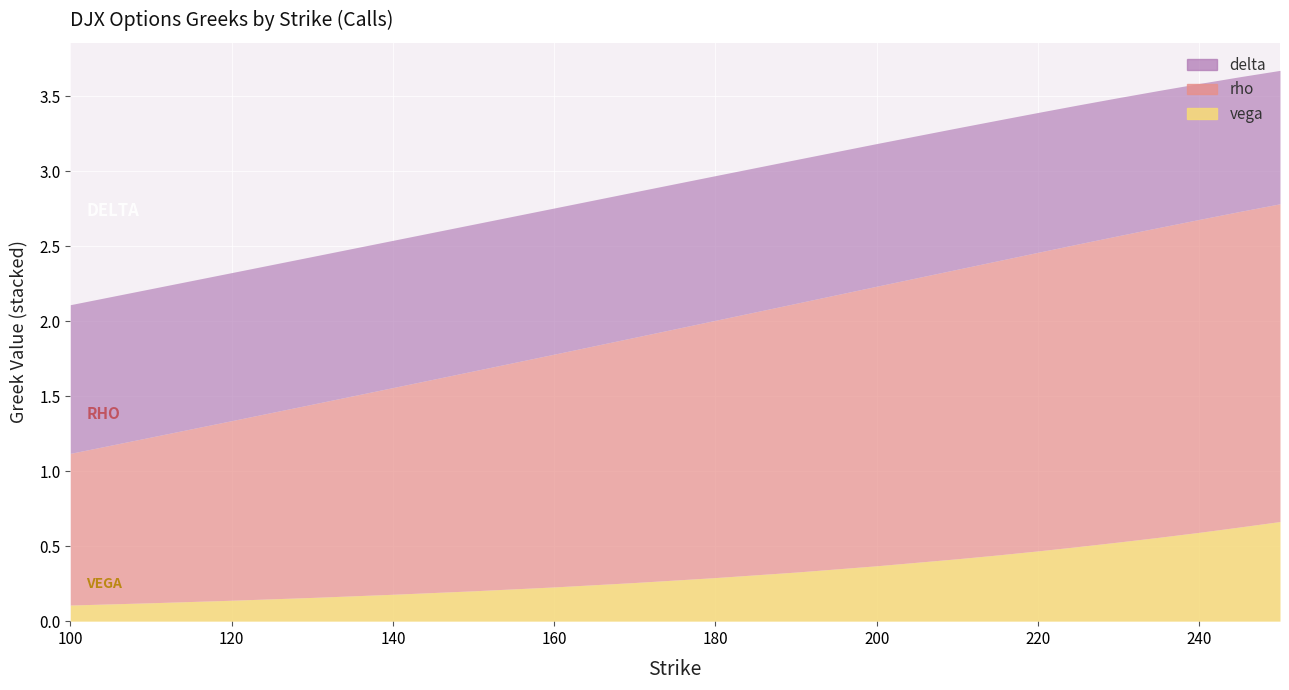

What is the sum of all rho values?

34.3